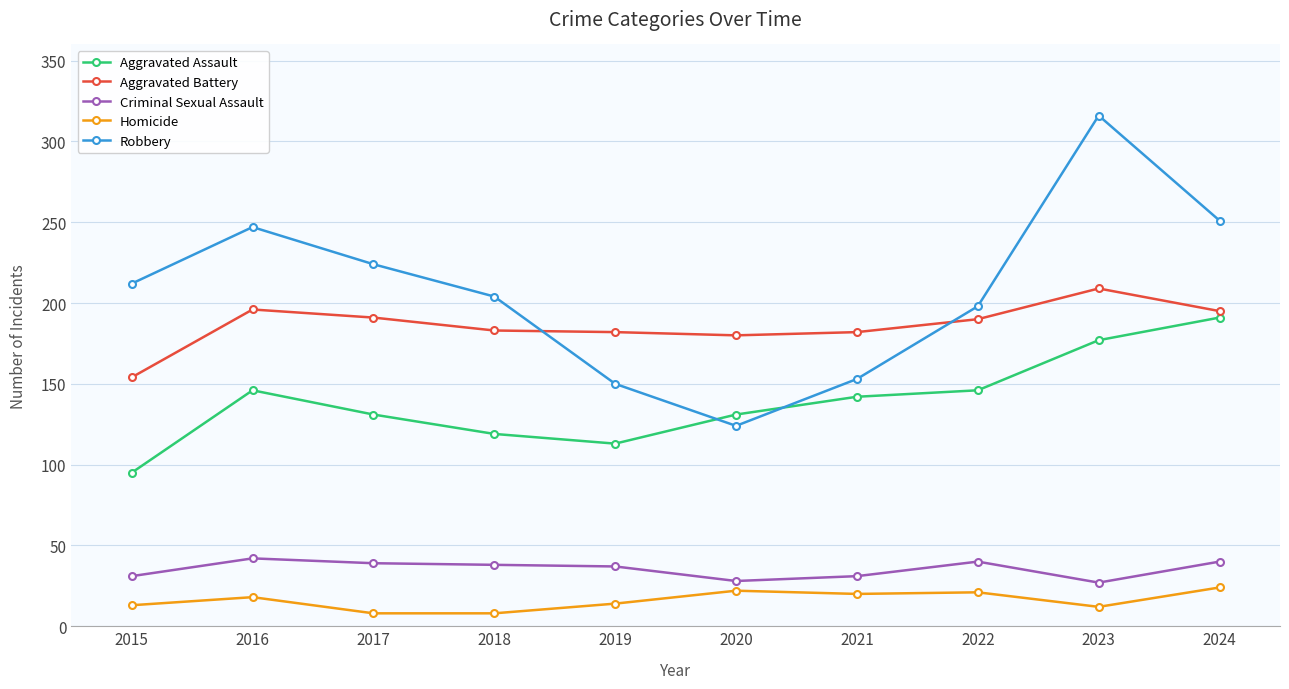

What is the value of the Aggravated Assault point at the 9th from the left?

177